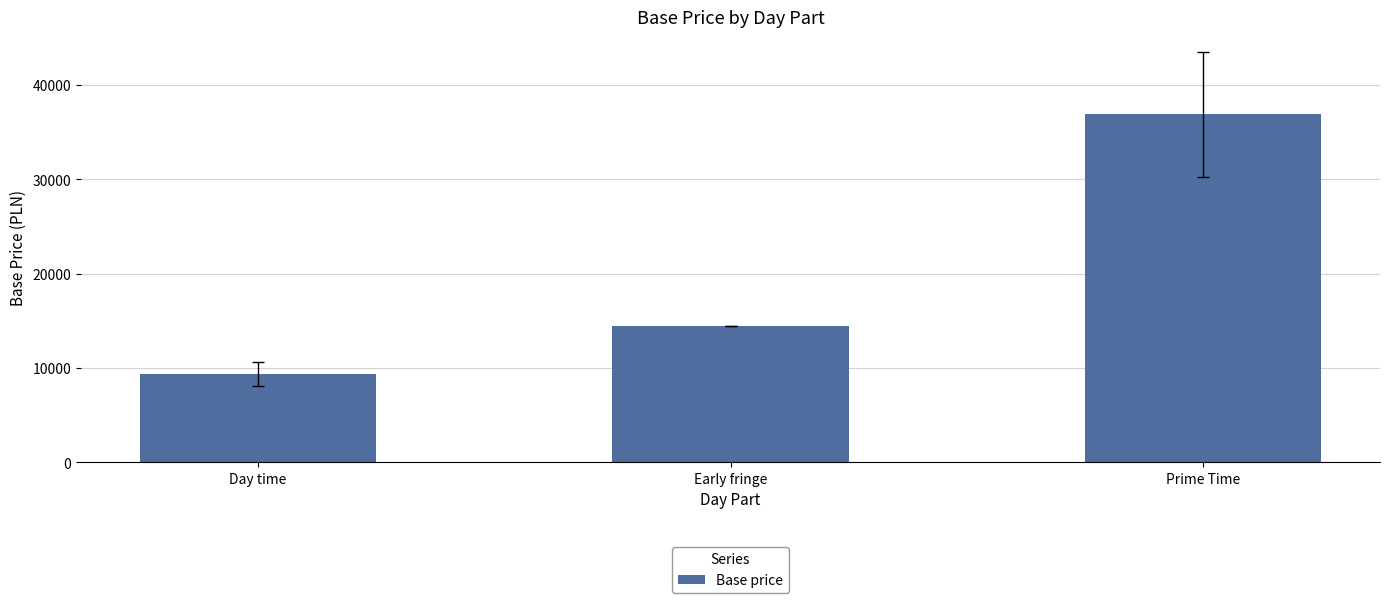

What is the label of the 2nd bar from the right?

Early fringe